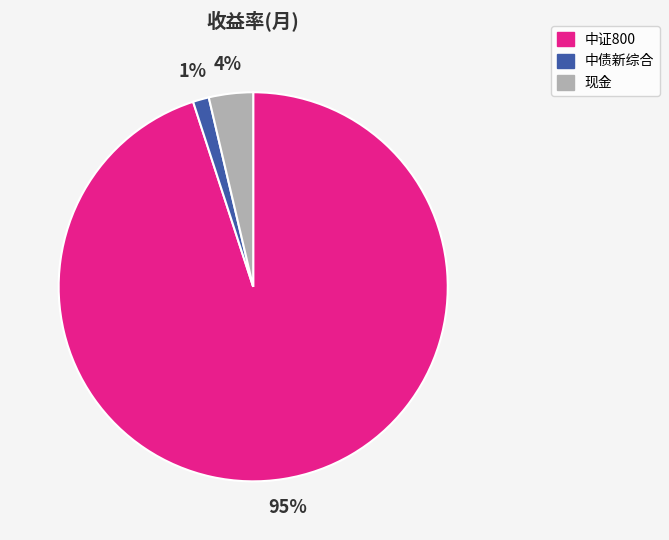

Is it true that 现金 is 14% of the pie?

False